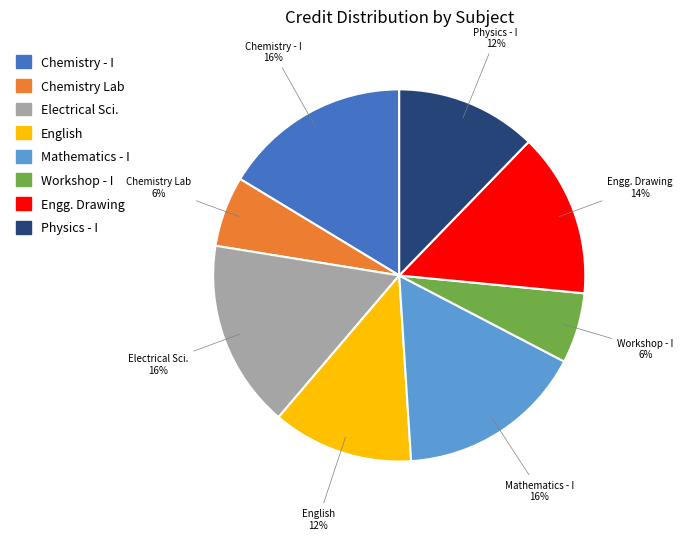

The Workshop - I slice represents 6% of the pie. True or false?

True